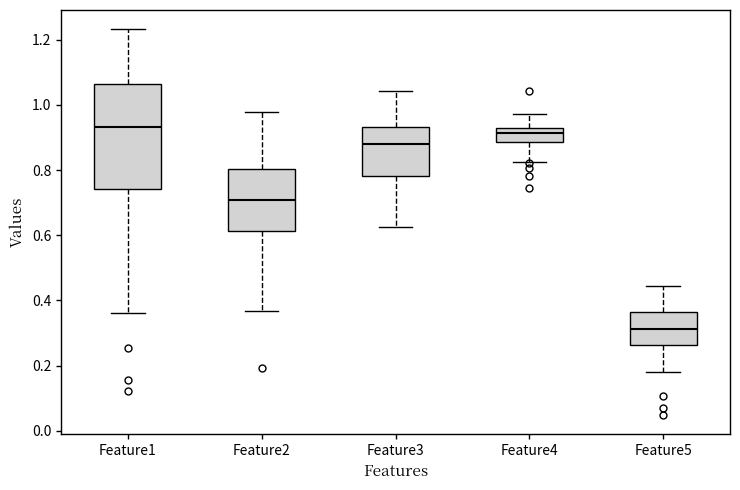

Reading left to right, transcribe this box plot: for each box, give where its median line is, the range the box spans, and where its two whiskers end, as read against the y-axis. The values are not printed on the chart, so give them approximately, as read against the axis.

Feature1: median 0.94, box 0.74 to 1.06, whiskers 0.36 to 1.24
Feature2: median 0.70, box 0.62 to 0.80, whiskers 0.36 to 0.98
Feature3: median 0.88, box 0.78 to 0.94, whiskers 0.62 to 1.04
Feature4: median 0.92 (inside the box), box 0.88 to 0.92, whiskers 0.82 to 0.98
Feature5: median 0.32, box 0.26 to 0.36, whiskers 0.18 to 0.44